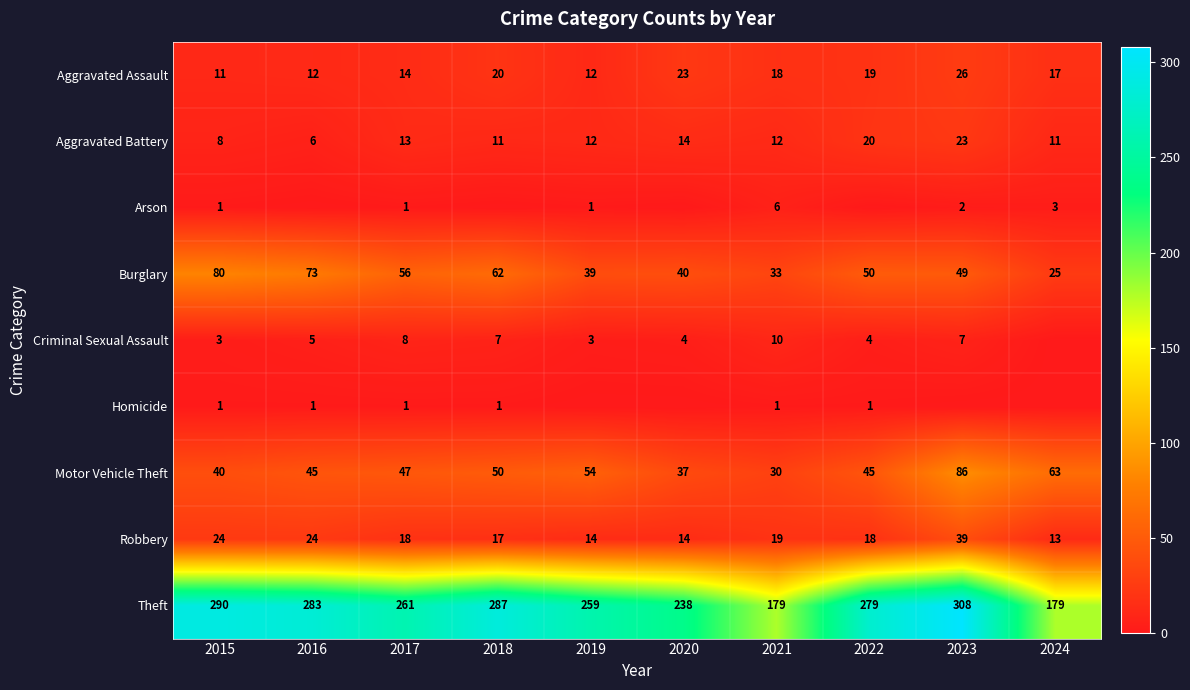

The value of Theft at 2017 is 261. True or false?

True